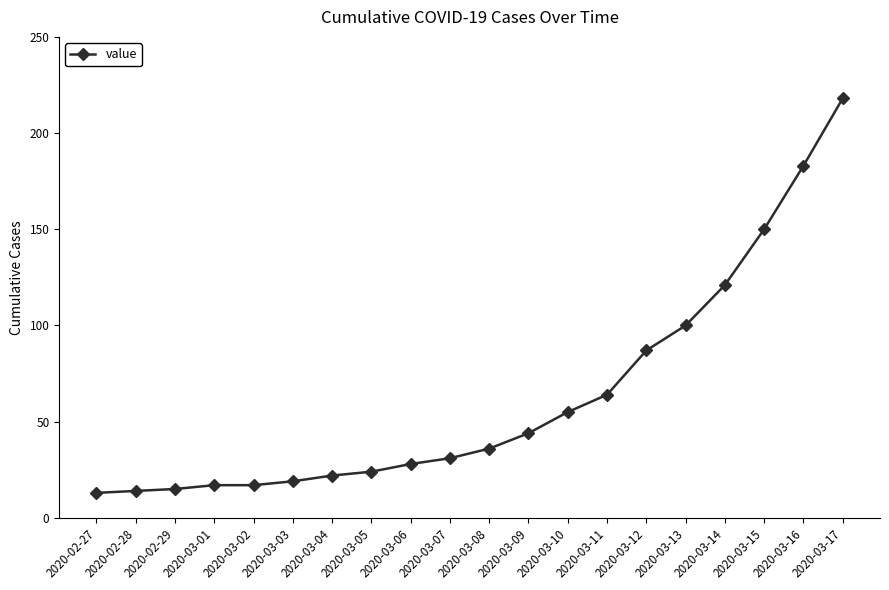

What is the label of the 10th point from the left?

2020-03-07